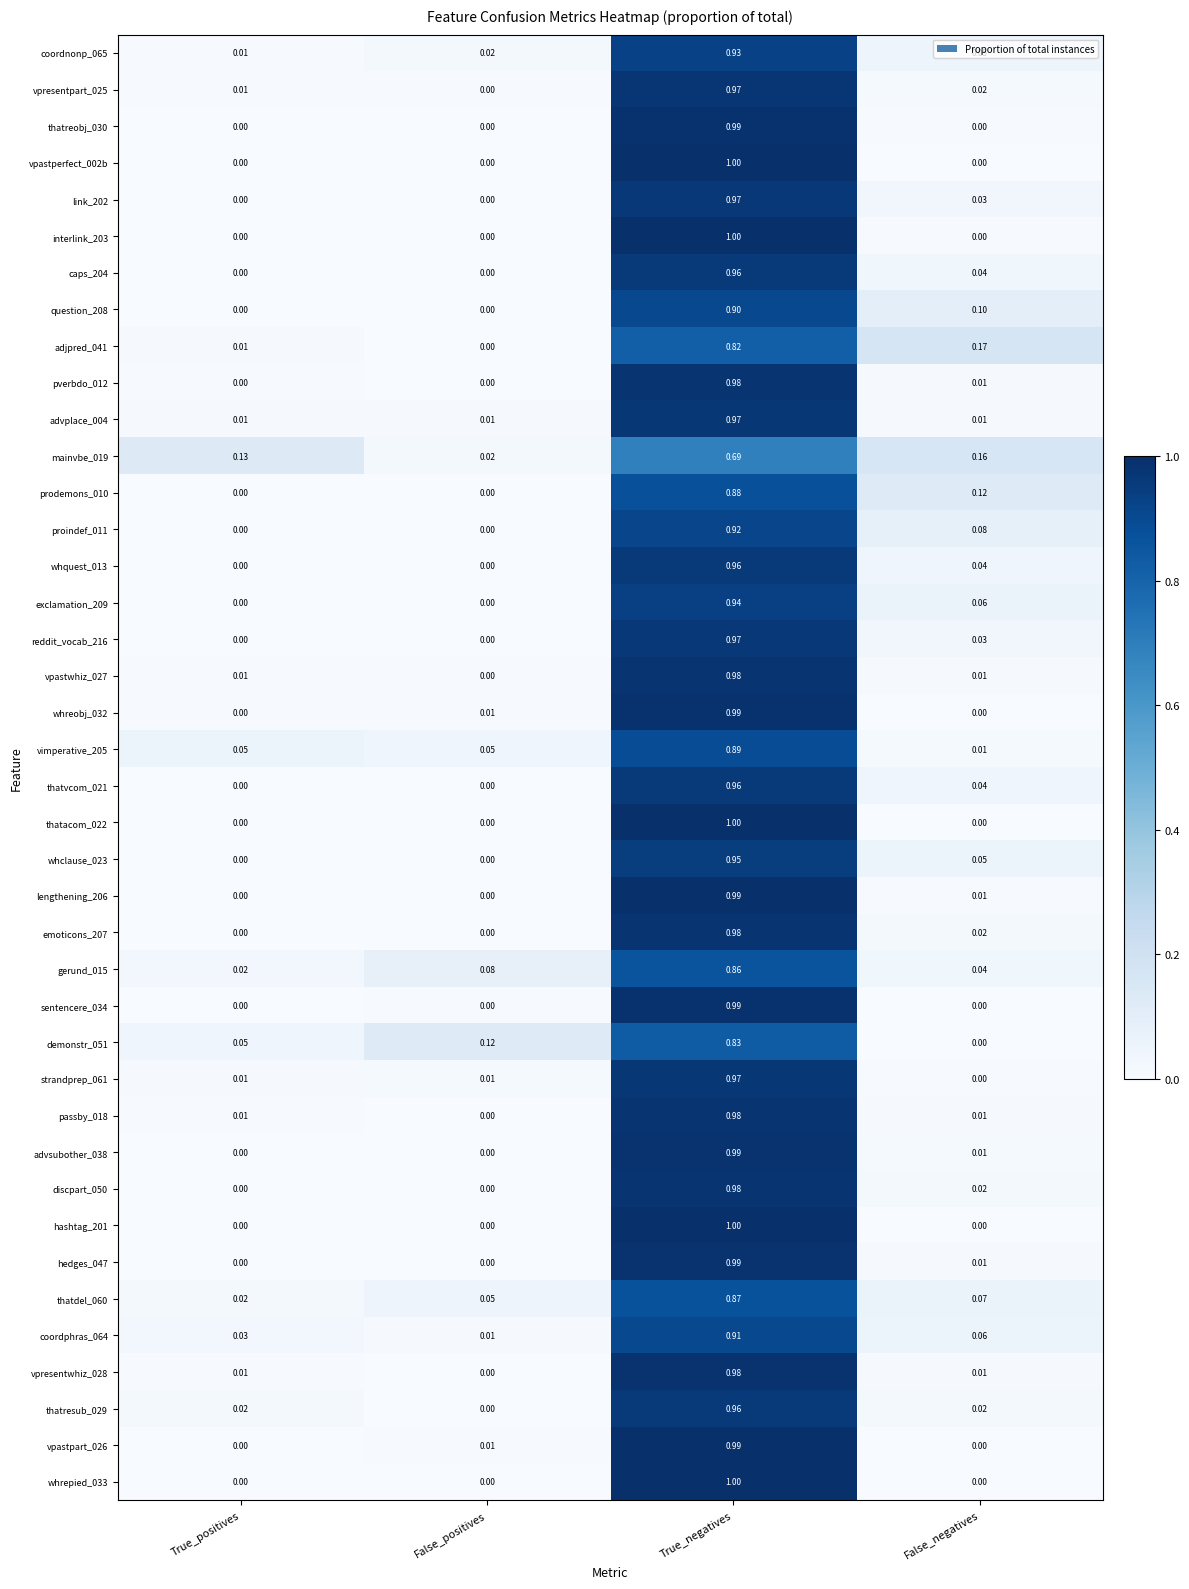

What is the greatest value displayed?

1.0